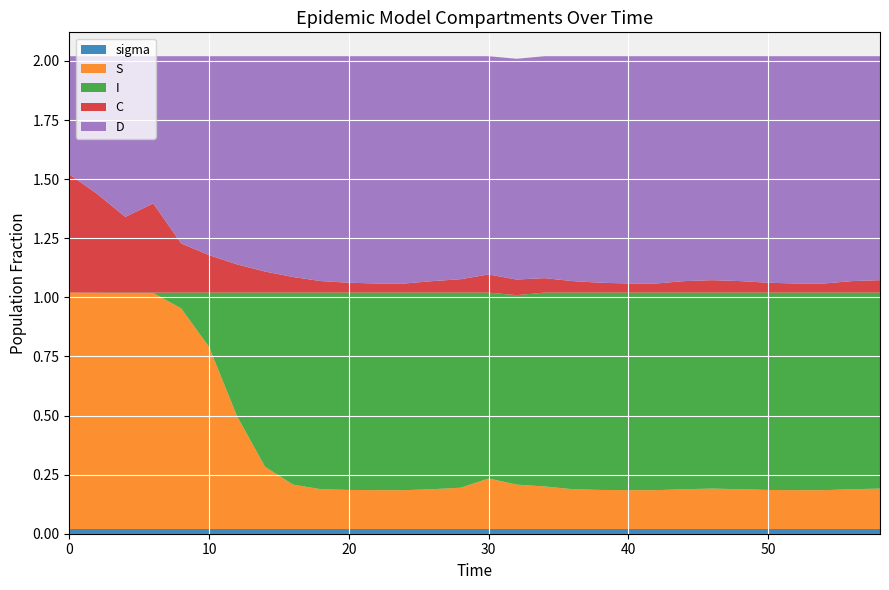

Reading left to right, transcribe all the data shown in this chart.

sigma: 0.0=0.0	2.0=0.0	4.0=0.0	6.0=0.0	8.0=0.0	10.0=0.0	12.0=0.0	14.0=0.0	16.0=0.0	18.0=0.0	20.0=0.0	22.0=0.0	24.0=0.0	26.0=0.0	28.0=0.0	30.0=0.0	32.0=0.0	34.0=0.0	36.0=0.0	38.0=0.0	40.0=0.0	42.0=0.0	44.0=0.0	46.0=0.0	48.0=0.0	50.0=0.0	52.0=0.0	54.0=0.0	56.0=0.0	58.0=0.0
I: 0.0=0.0	2.0=0.0	4.0=0.0	6.0=0.0	8.0=0.1	10.0=0.2	12.0=0.5	14.0=0.7	16.0=0.8	18.0=0.8	20.0=0.8	22.0=0.8	24.0=0.8	26.0=0.8	28.0=0.8	30.0=0.8	32.0=0.8	34.0=0.8	36.0=0.8	38.0=0.8	40.0=0.8	42.0=0.8	44.0=0.8	46.0=0.8	48.0=0.8	50.0=0.8	52.0=0.8	54.0=0.8	56.0=0.8	58.0=0.8
S: 0.0=1.0	2.0=1.0	4.0=1.0	6.0=1.0	8.0=0.9	10.0=0.8	12.0=0.5	14.0=0.3	16.0=0.2	18.0=0.2	20.0=0.2	22.0=0.2	24.0=0.2	26.0=0.2	28.0=0.2	30.0=0.2	32.0=0.2	34.0=0.2	36.0=0.2	38.0=0.2	40.0=0.2	42.0=0.2	44.0=0.2	46.0=0.2	48.0=0.2	50.0=0.2	52.0=0.2	54.0=0.2	56.0=0.2	58.0=0.2
C: 0.0=0.5	2.0=0.4	4.0=0.3	6.0=0.4	8.0=0.2	10.0=0.2	12.0=0.1	14.0=0.1	16.0=0.1	18.0=0.0	20.0=0.0	22.0=0.0	24.0=0.0	26.0=0.0	28.0=0.1	30.0=0.1	32.0=0.1	34.0=0.1	36.0=0.0	38.0=0.0	40.0=0.0	42.0=0.0	44.0=0.0	46.0=0.1	48.0=0.0	50.0=0.0	52.0=0.0	54.0=0.0	56.0=0.0	58.0=0.1
D: 0.0=0.5	2.0=0.6	4.0=0.7	6.0=0.6	8.0=0.8	10.0=0.8	12.0=0.9	14.0=0.9	16.0=0.9	18.0=1.0	20.0=1.0	22.0=1.0	24.0=1.0	26.0=1.0	28.0=0.9	30.0=0.9	32.0=0.9	34.0=0.9	36.0=1.0	38.0=1.0	40.0=1.0	42.0=1.0	44.0=1.0	46.0=0.9	48.0=1.0	50.0=1.0	52.0=1.0	54.0=1.0	56.0=1.0	58.0=0.9